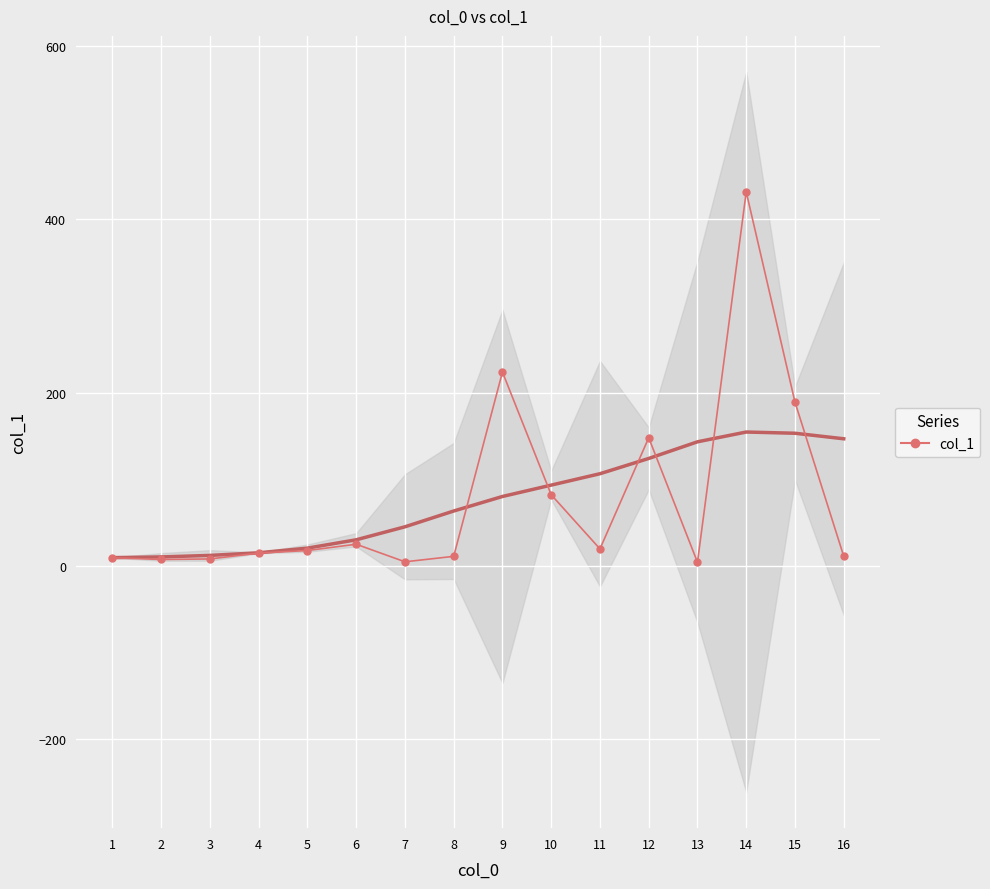

List the labels in order of value, largest first.

14, 9, 15, 12, 10, 6, 11, 5, 4, 16, 8, 1, 3, 2, 7, 13